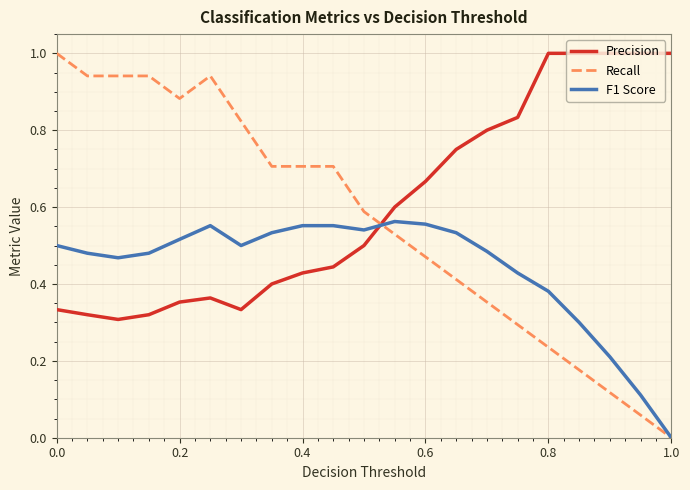

List the series in order of their overall mean, highest first.

Precision, Recall, F1 Score